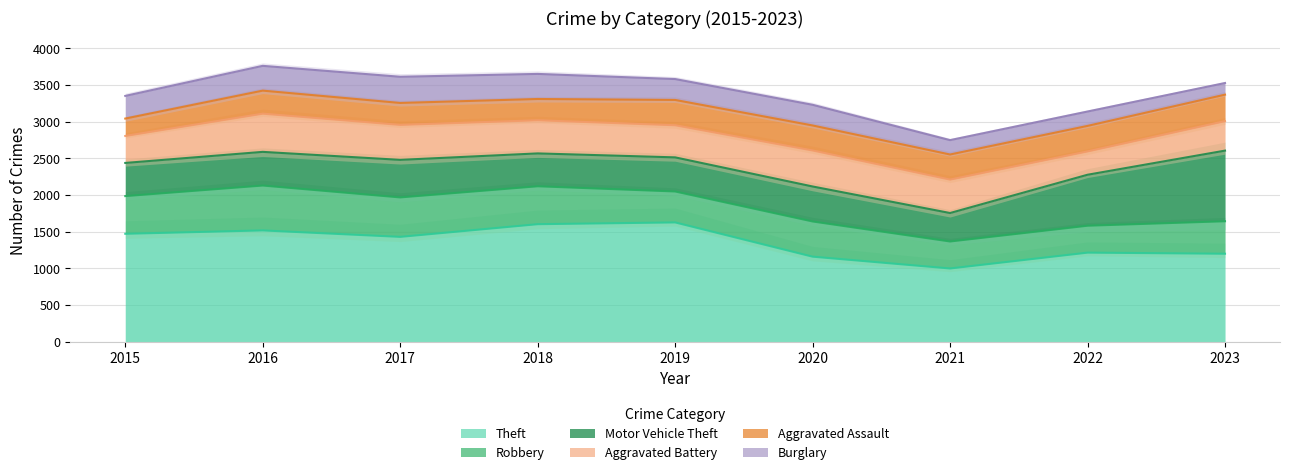

Count the number of categories in the chart.

9